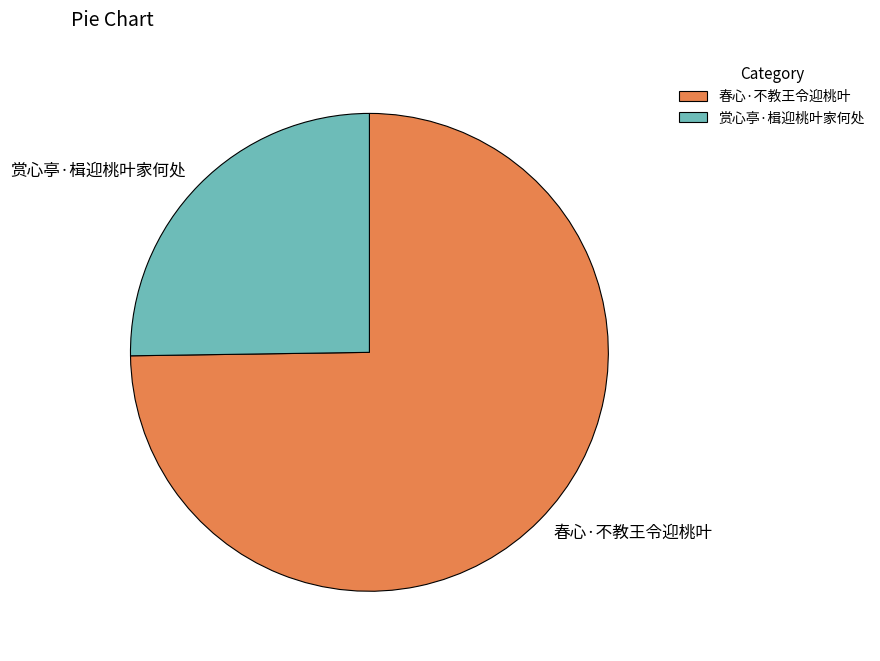

Which category has the smallest portion of the pie?

赏心亭·楫迎桃叶家何处